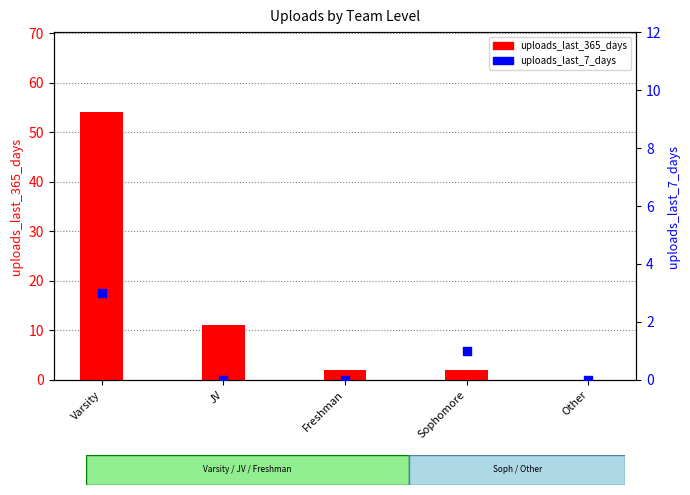

What is the total value across all series at Sophomore?

3